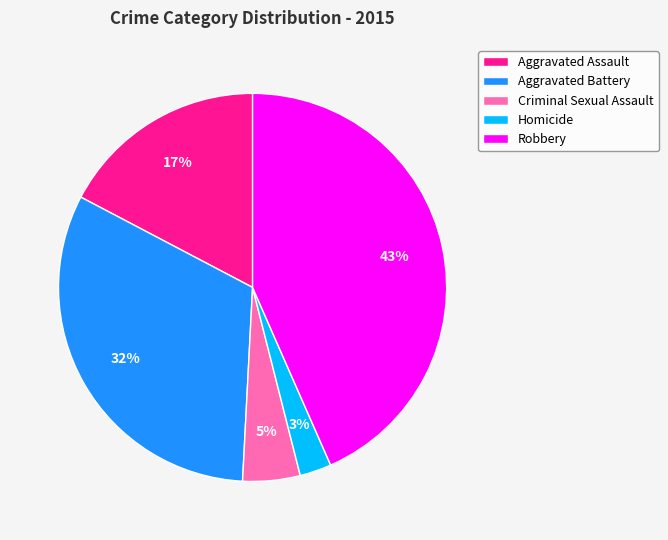

Count the number of slices in the pie.

5